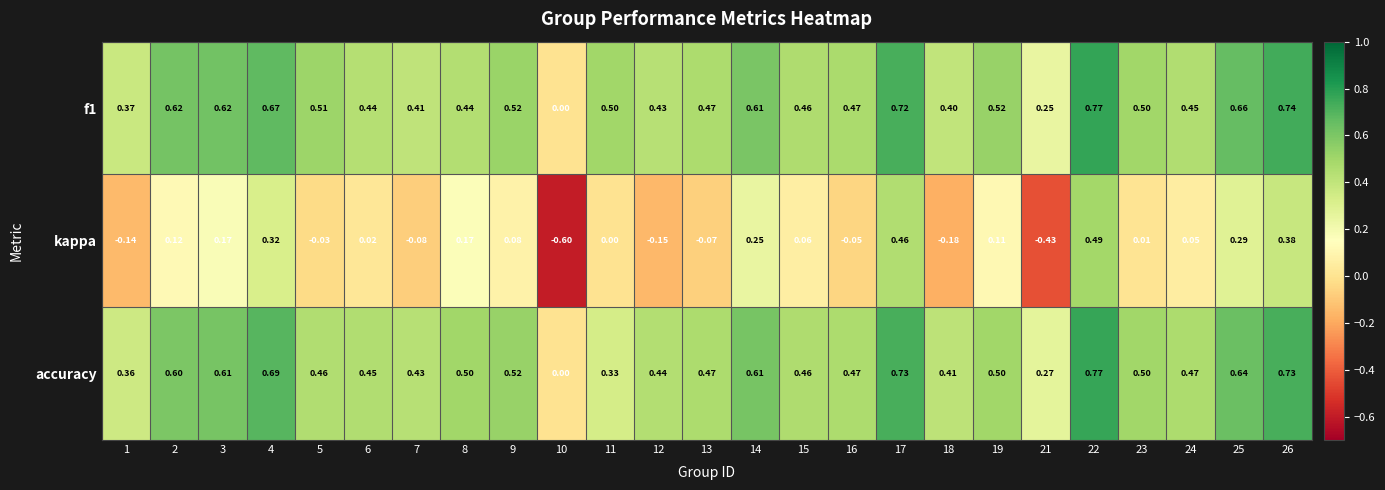

How many series are shown in this chart?

3